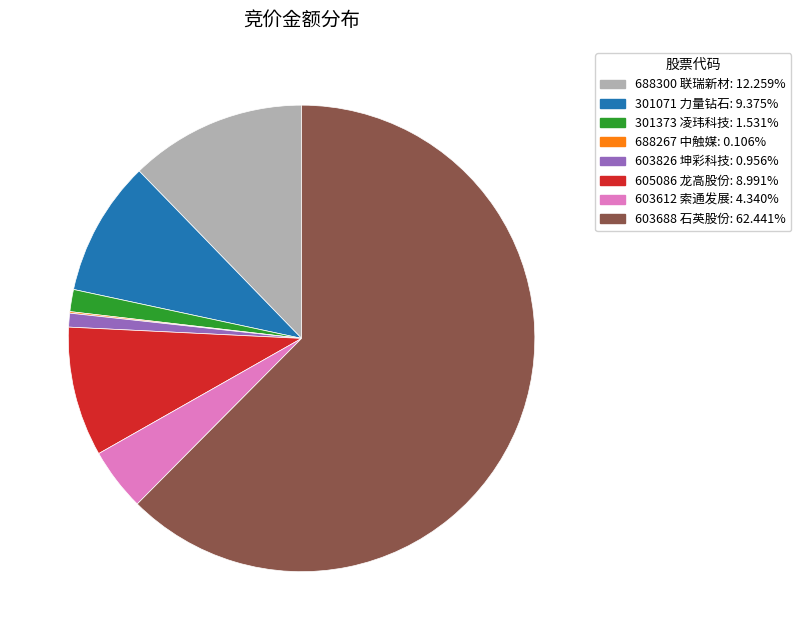

Do 301373 凌玮科技: 1.531% and 688300 联瑞新材: 12.259% together represent more than half of the pie?

No